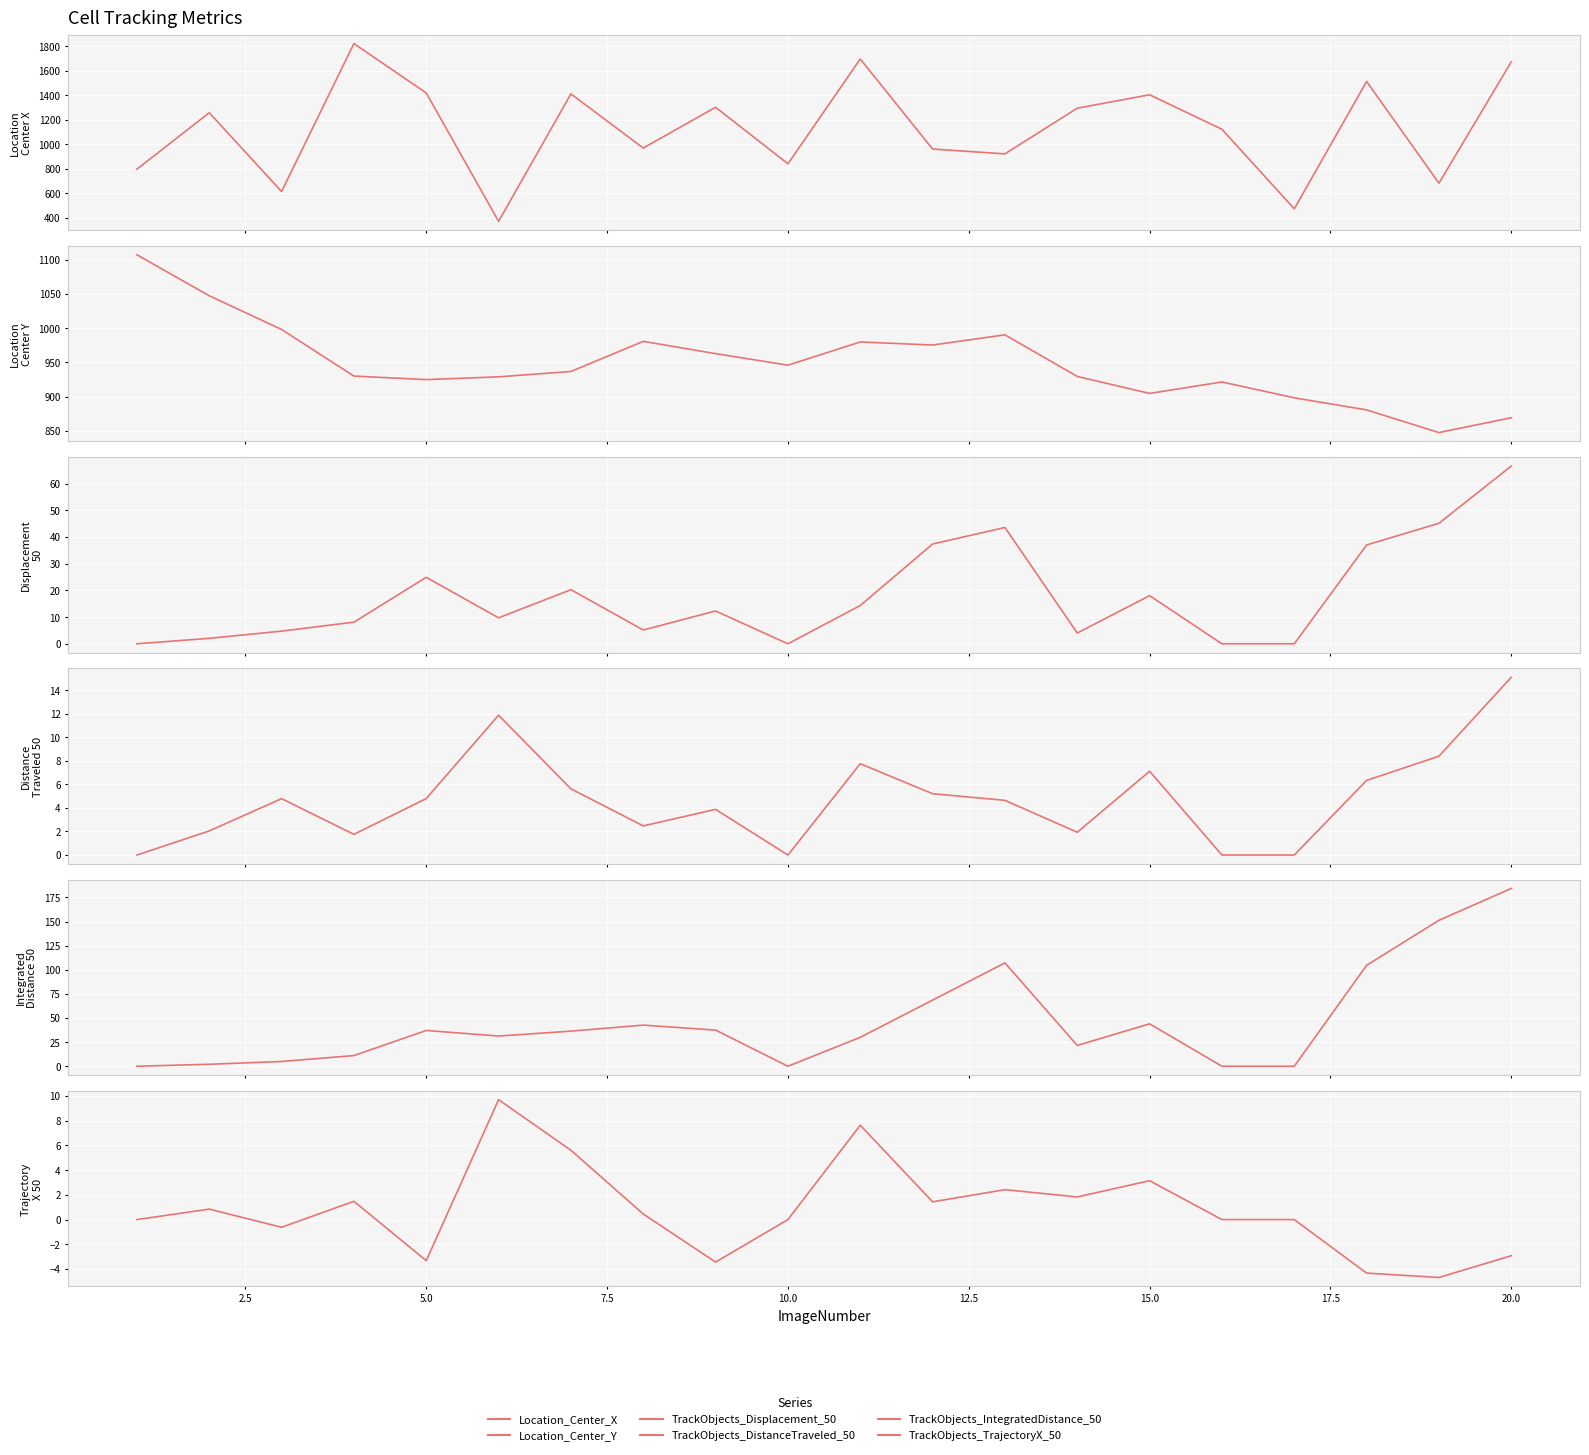

How many series are shown in this chart?

6